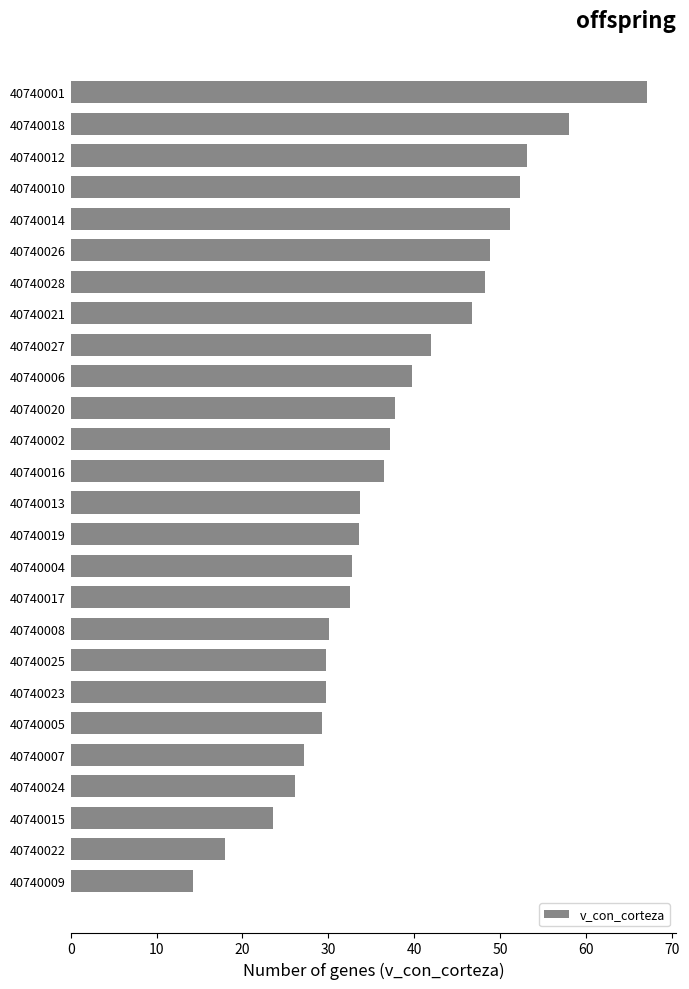

What is the difference between the maximum and minimum values?

52.9